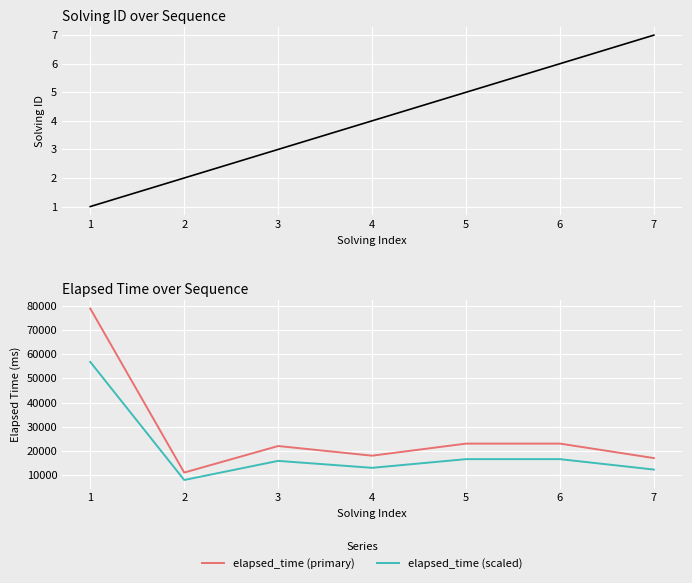

Rank the series by their maximum value, from highest to lowest.

elapsed_time (primary), elapsed_time (scaled), solving_id